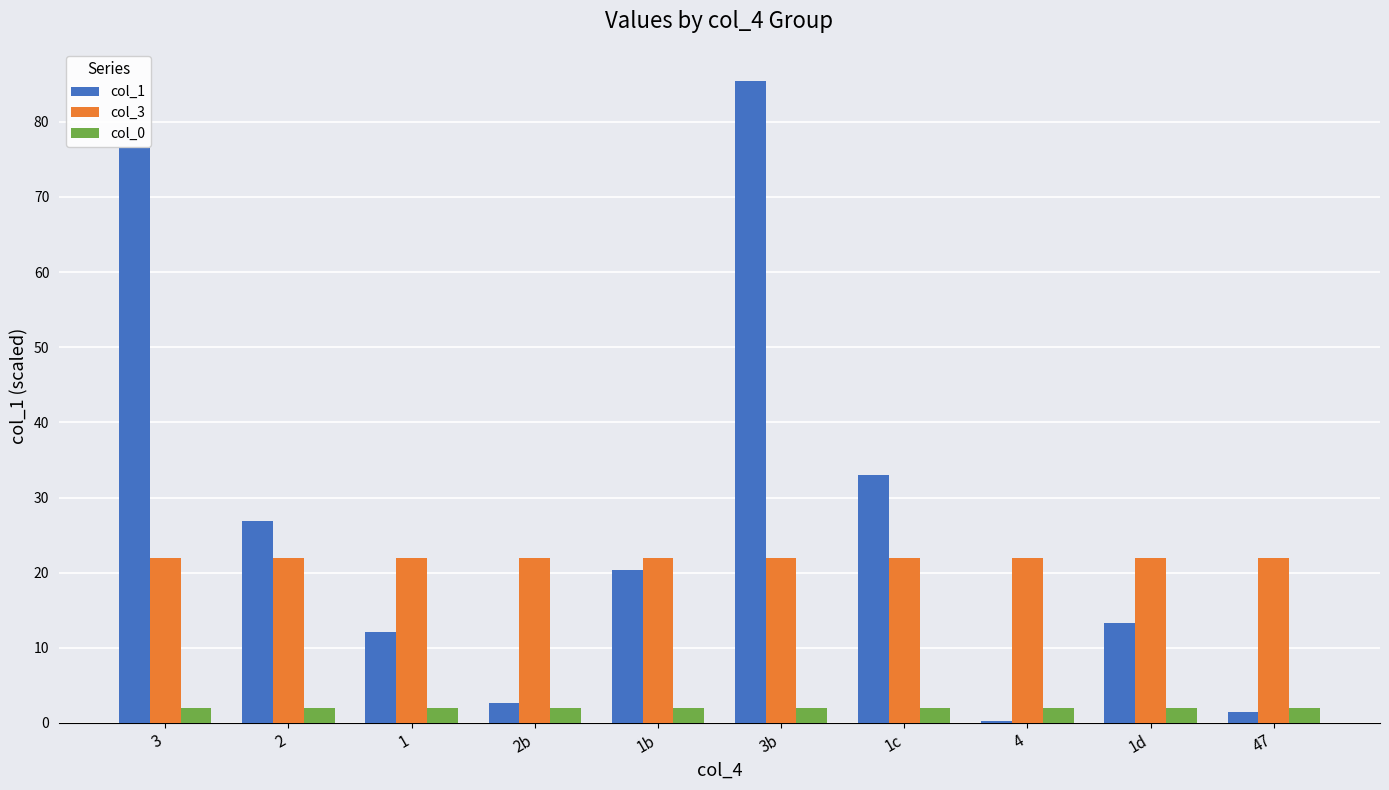

What is the difference between the maximum and minimum values in the col_1 series?

85.1